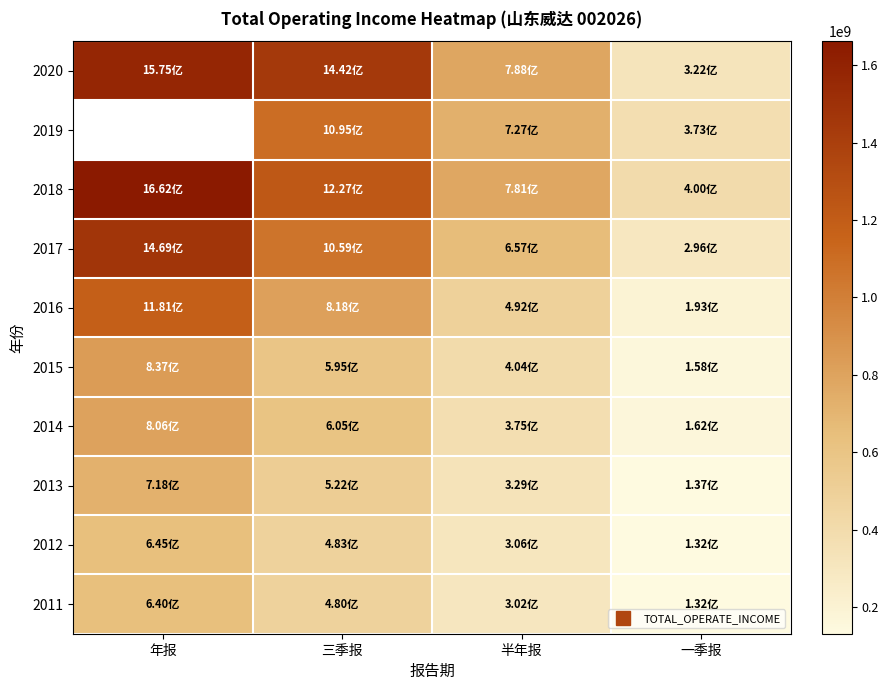

Rank the categories by 2018 value from highest to lowest.

年报, 三季报, 半年报, 一季报